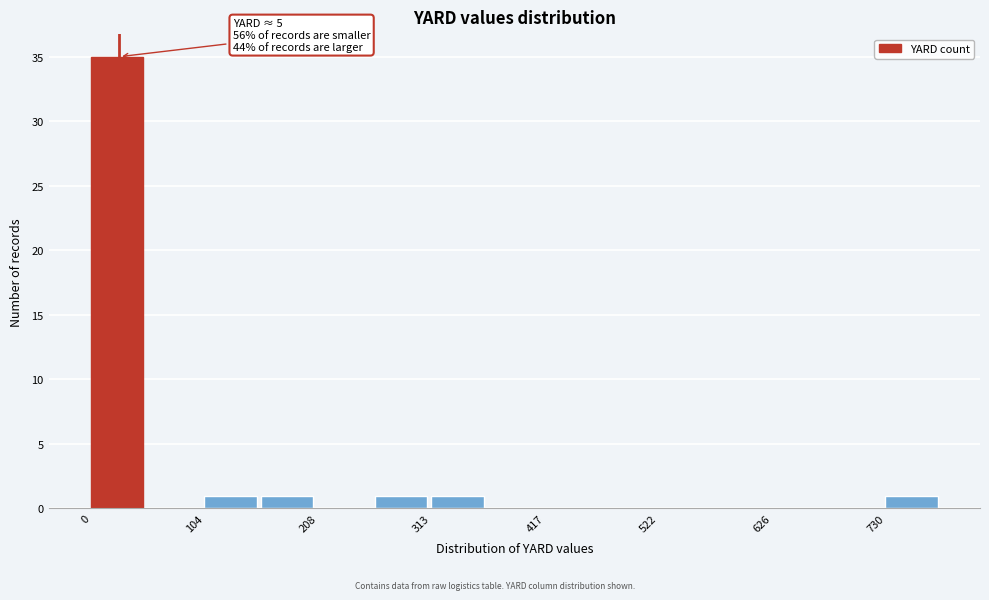

Around what value on the x-axis is the tallest bar? Give the approximate position of its centre, as read against the axis.

20